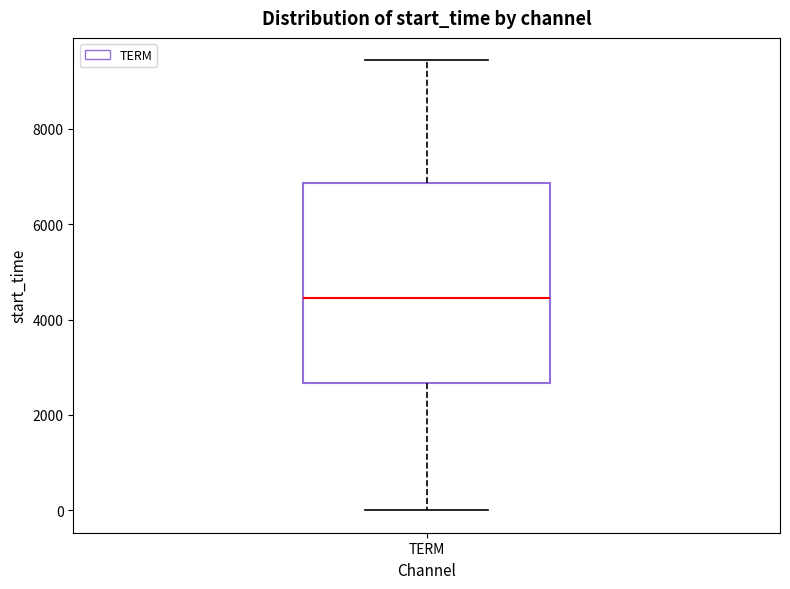

Read this box plot against the y-axis: the position of the median line, the range covered by the box, and the ends of both whiskers. The values are not printed on the chart, so give them approximately, as read against the axis.

median 4400, box 2600 to 6800, whiskers 0 to 9400